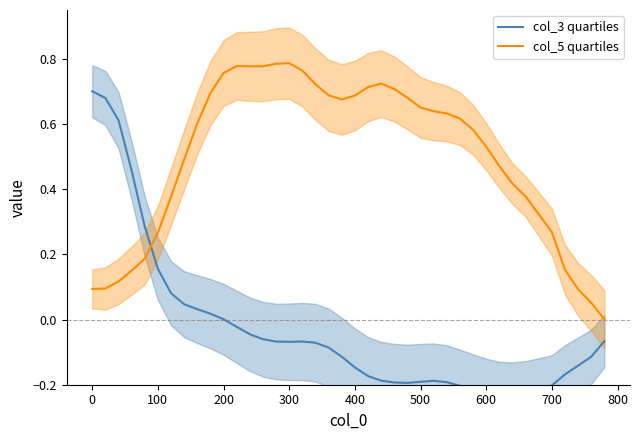

How many intersections are there between col_5 quartiles and col_3 quartiles?

1